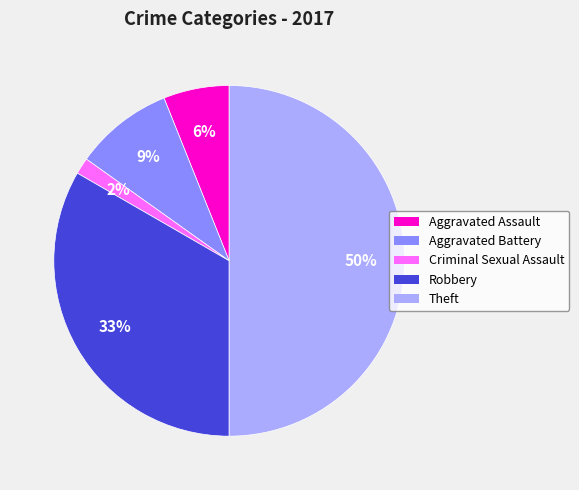

Approximately how many times larger is the value at Aggravated Battery compared to Aggravated Assault?

1.5